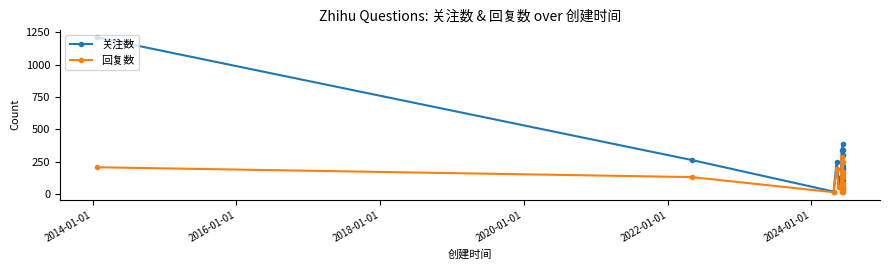

The value of 关注数 at 15 is 504. True or false?

False